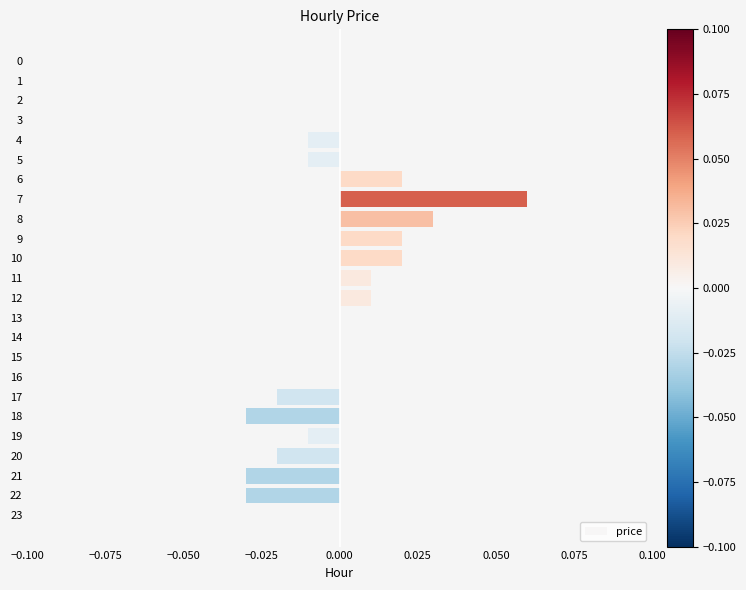

Is it true that the value at 21 is -0.0?

True